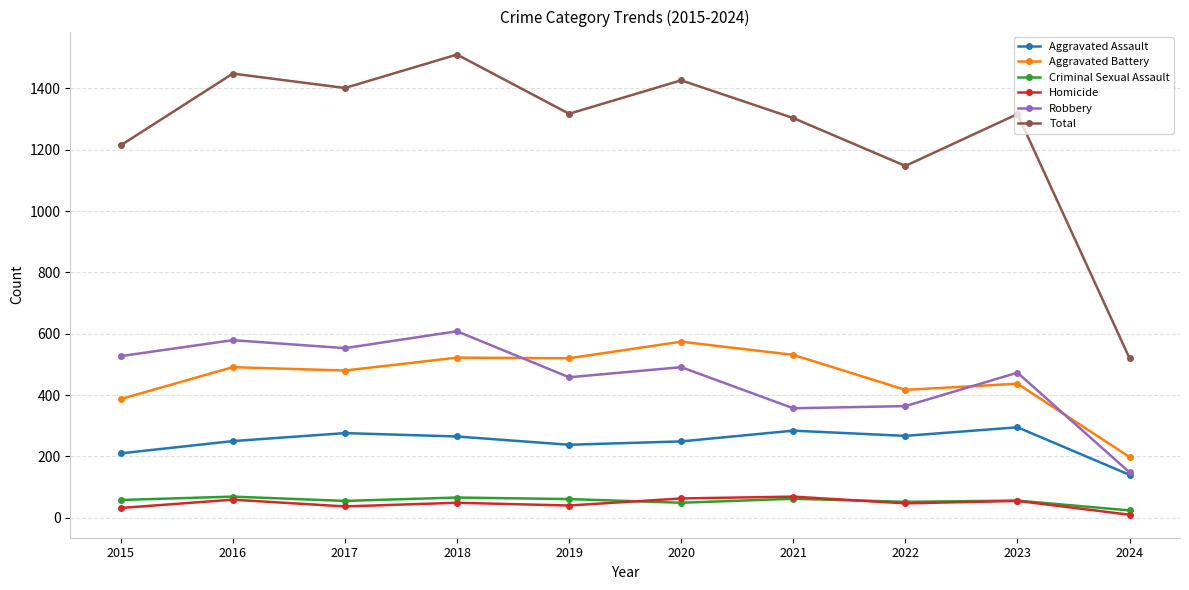

What is the total value across all series at 2022?

2294